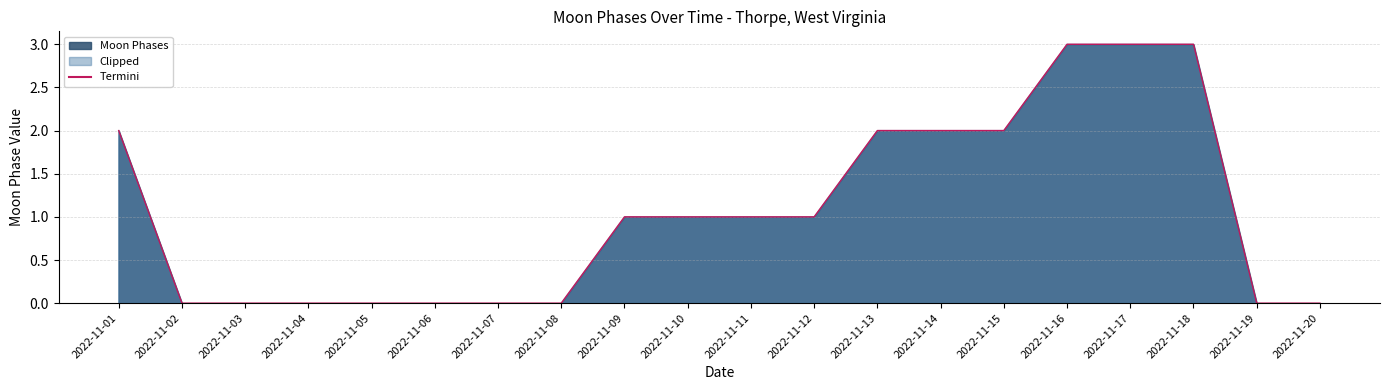

Reading left to right, list all the values displayed in this chart.

2	0	0	0	0	0	0	0	1	1	1	1	2	2	2	3	3	3	0	0